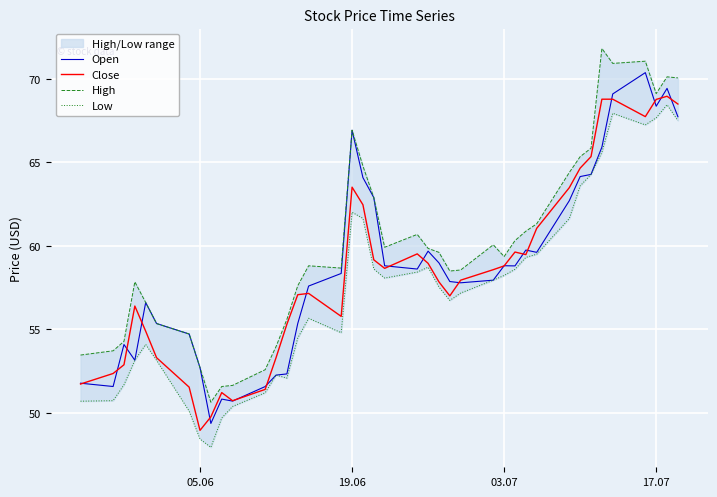

The value of Close at 05.06 is 48.9. True or false?

True